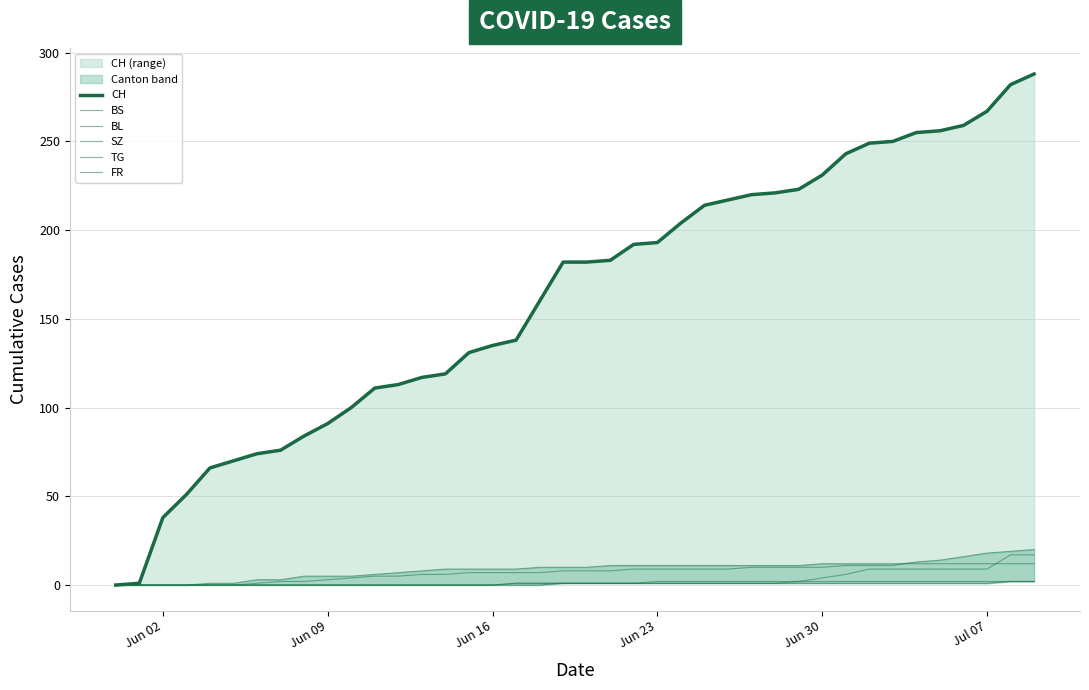

What is the sum of all BS values?

329